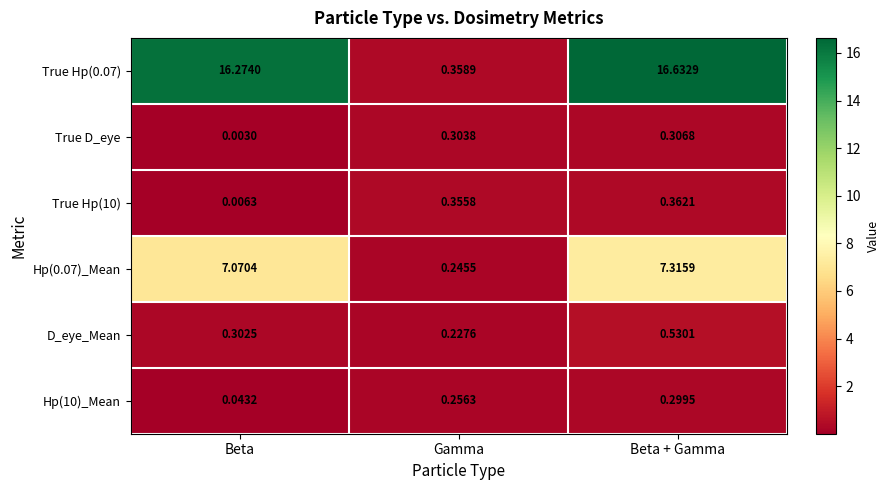

Where is True Hp(0.07) nearest to the value 8?

Gamma